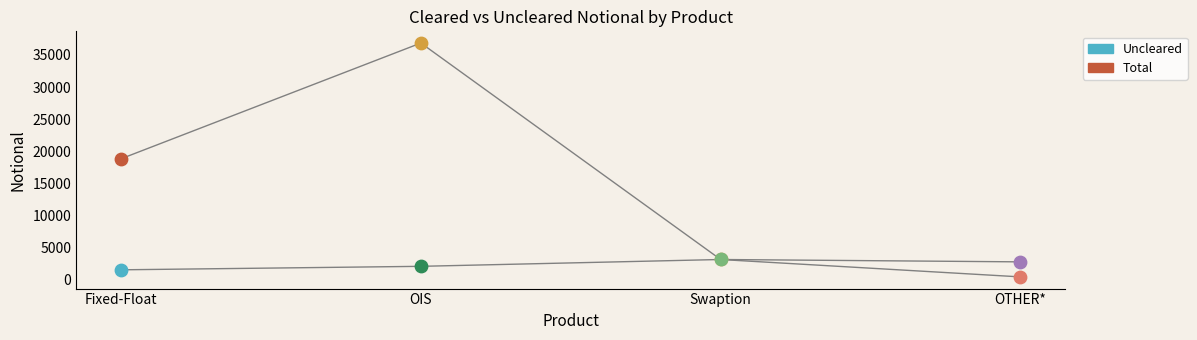

Which series has the largest total across all categories?

Total